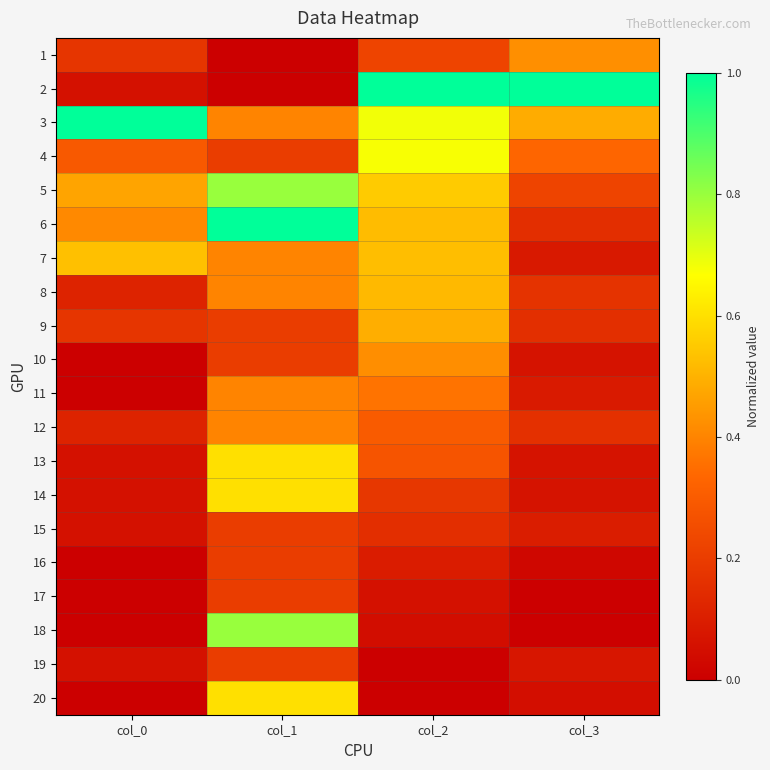

What is the total value across all series at col_3?

3.7